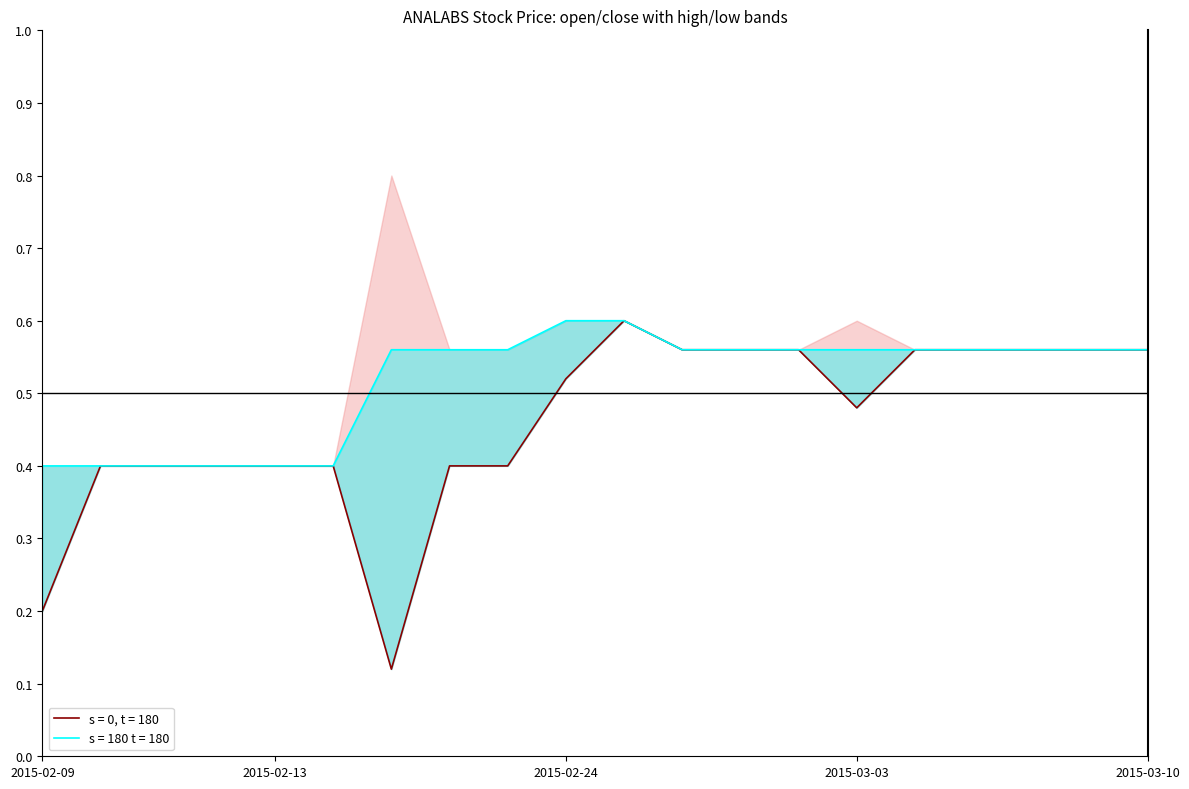

The value of close at 2015-02-13 is 0.4. True or false?

True